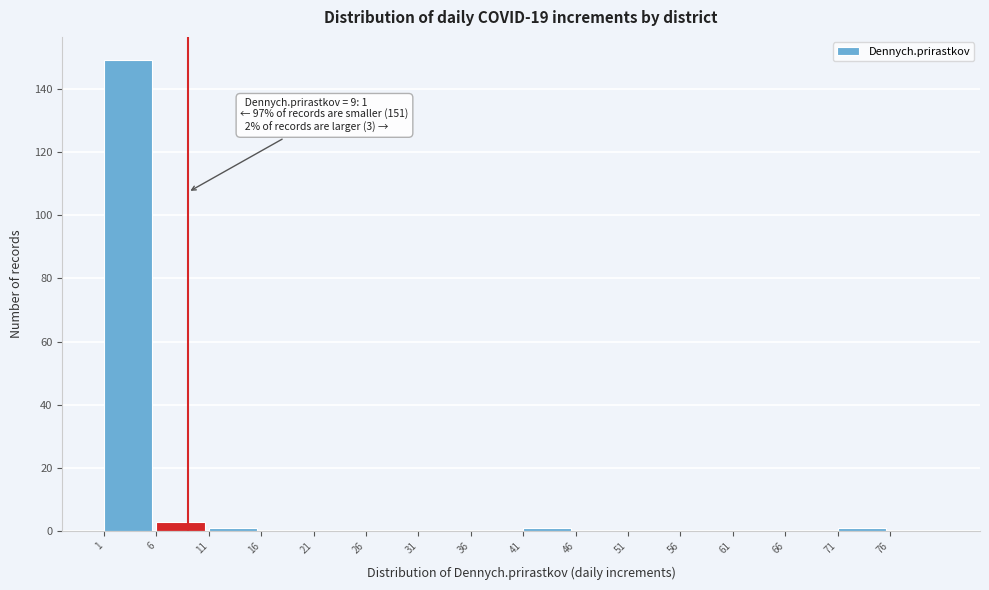

Over which range of the x-axis is the bar tallest?

1 to 6